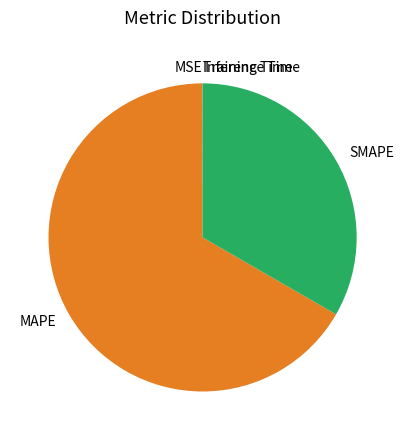

What is the largest slice in the pie chart?

MAPE